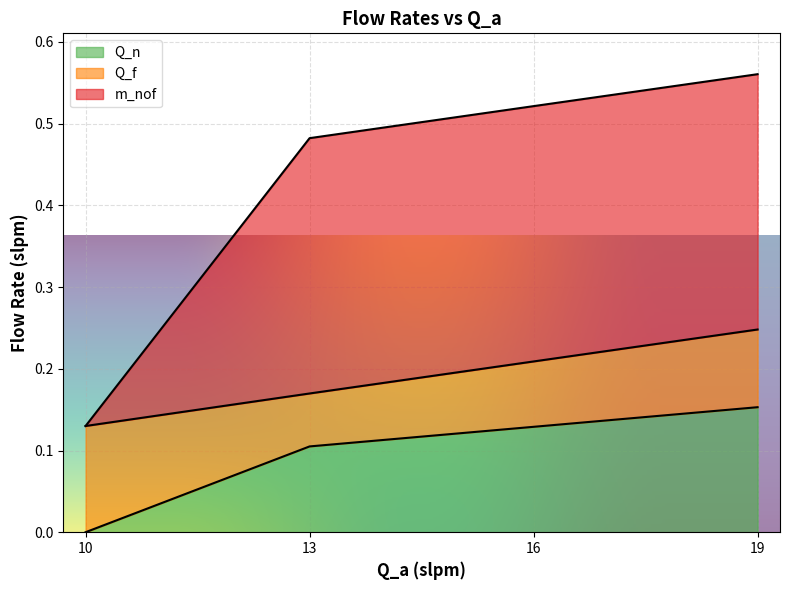

The Q_n series shows 0.1 at 16. True or false?

True